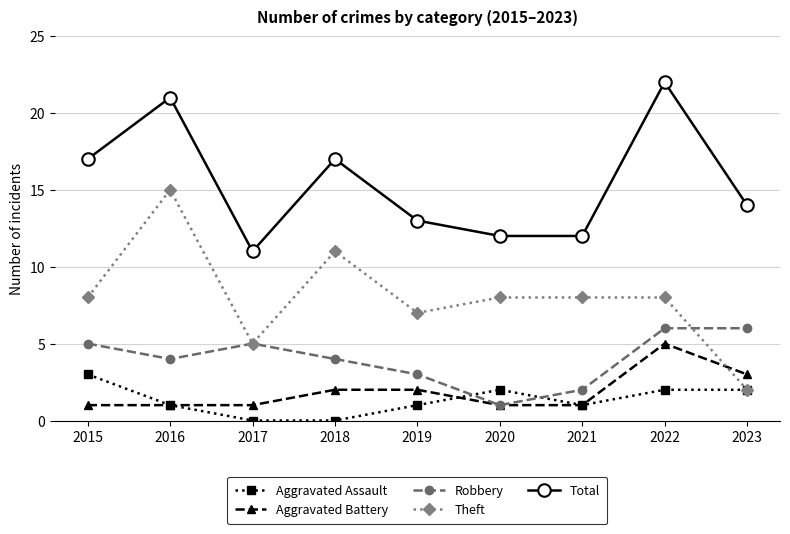

Which series has the largest total across all categories?

Total